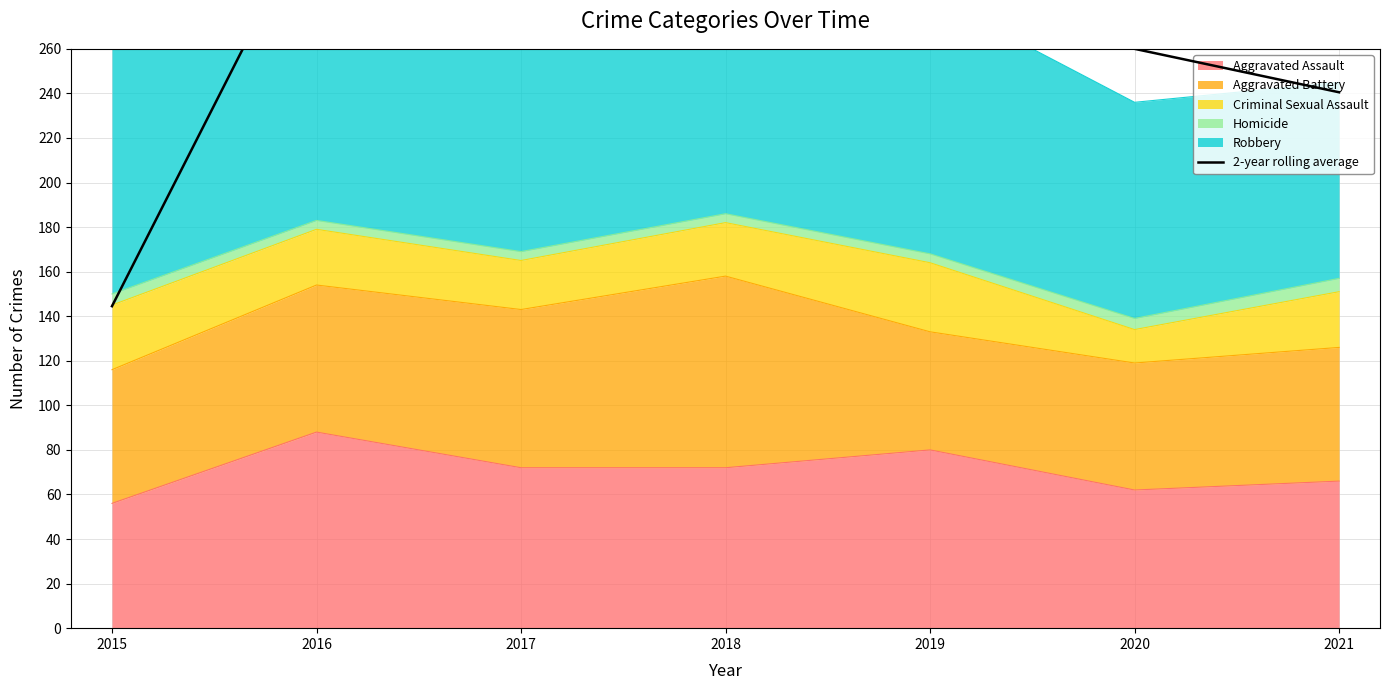

What is the sum of all values?

1970.5